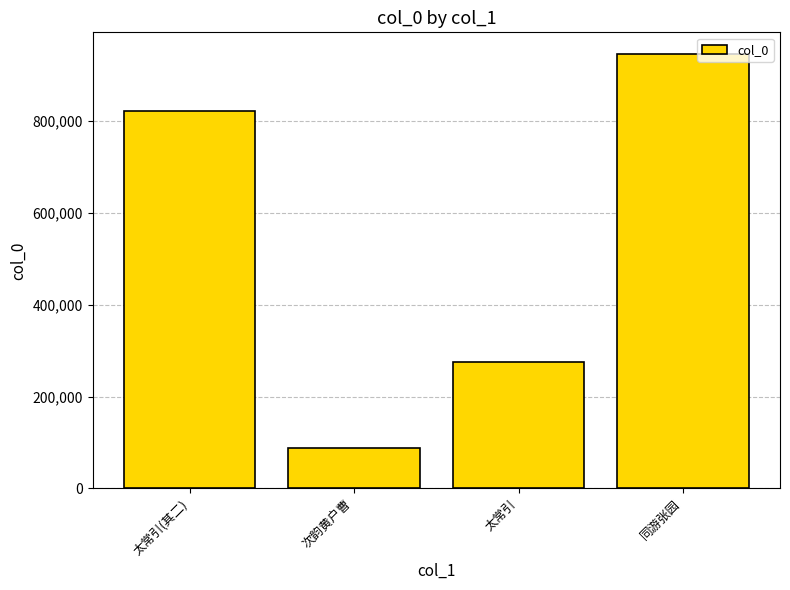

What is the label of the 3rd bar from the left?

太常引